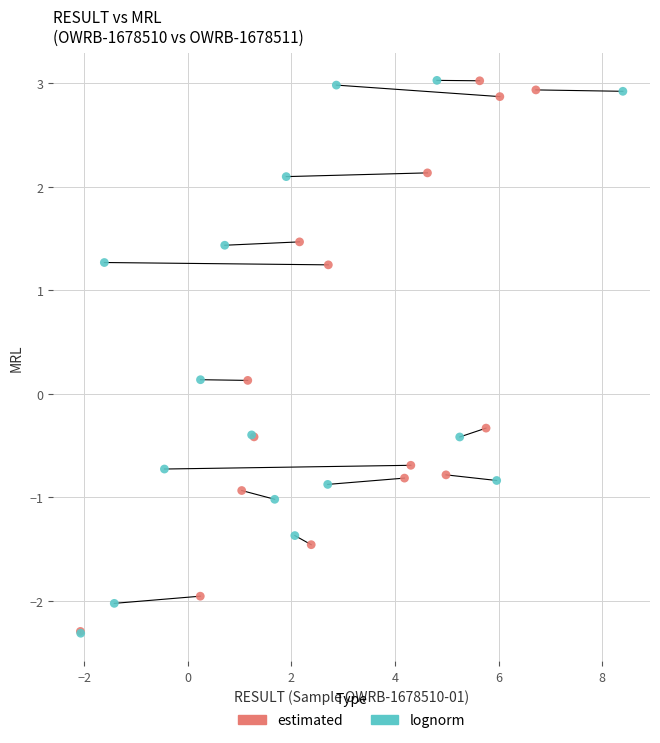

Which series has the largest Y range (max minus min)?

lognorm